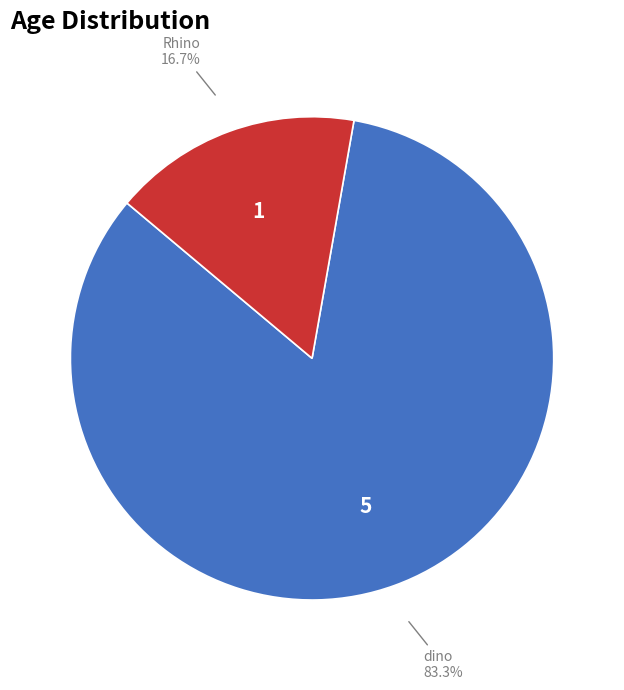

Count the number of slices in the pie.

2